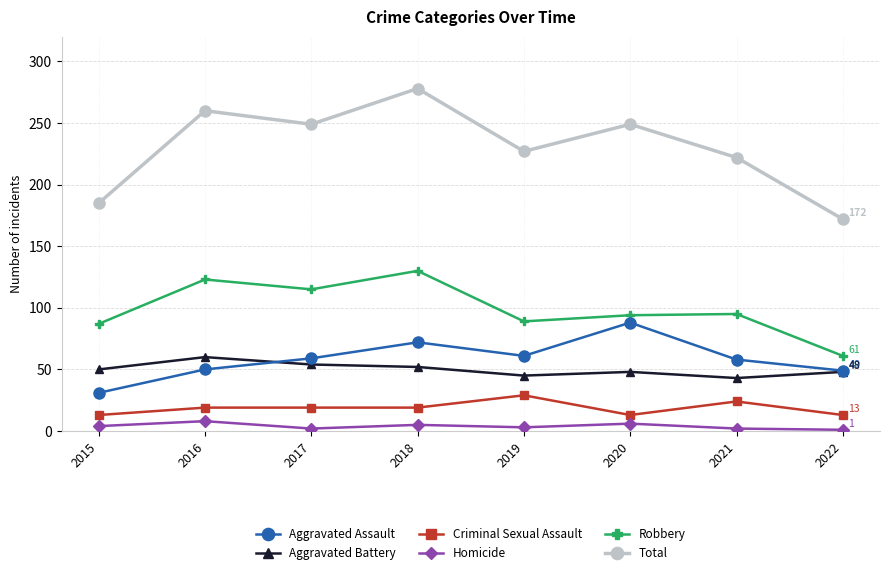

At 2019, list the series in order from largest to smallest.

Total, Robbery, Aggravated Assault, Aggravated Battery, Criminal Sexual Assault, Homicide